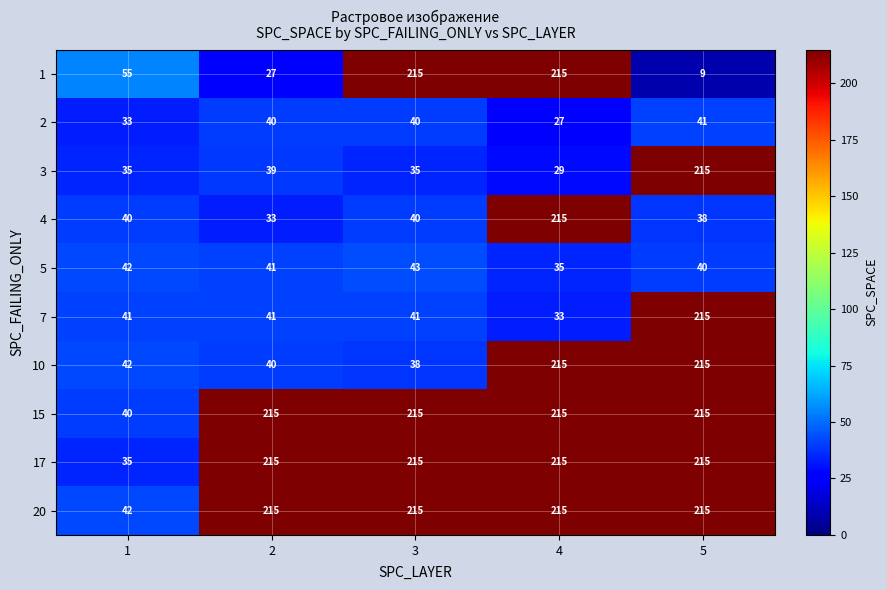

Which series changed the most between 2 and 3?

1